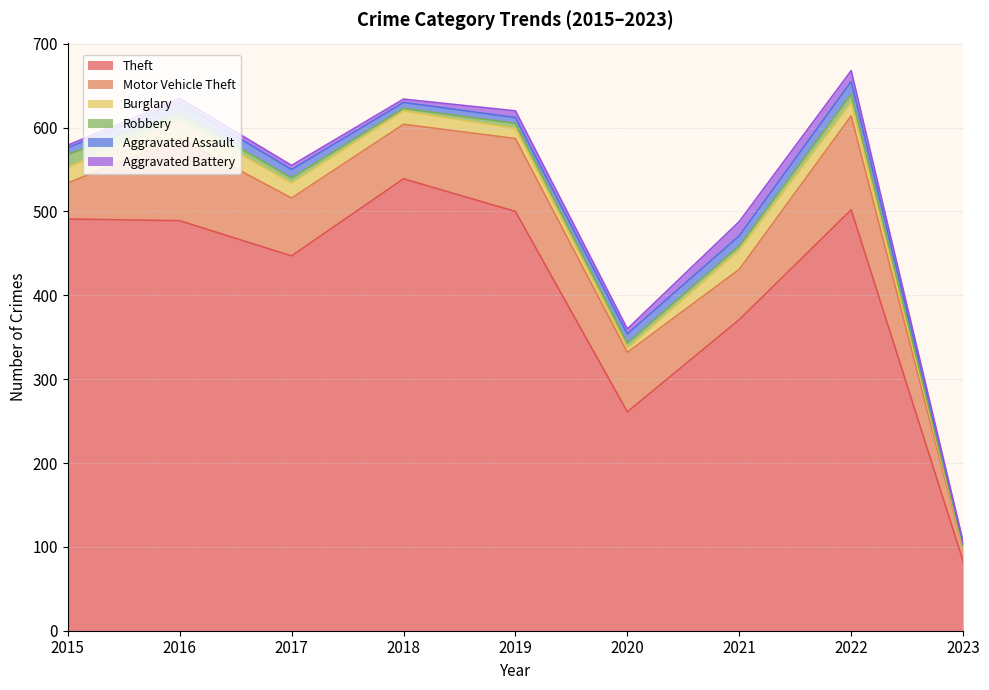

Reading left to right, transcribe all the data shown in this chart.

Theft: 491	489	447	539	500	261	371	502	83
Motor Vehicle Theft: 43	98	69	65	87	71	60	112	14
Burglary: 19	22	18	16	12	5	23	16	2
Robbery: 15	8	6	3	6	6	5	10	2
Aggravated Assault: 8	13	10	7	7	11	12	15	4
Aggravated Battery: 3	5	5	4	8	6	17	13	1